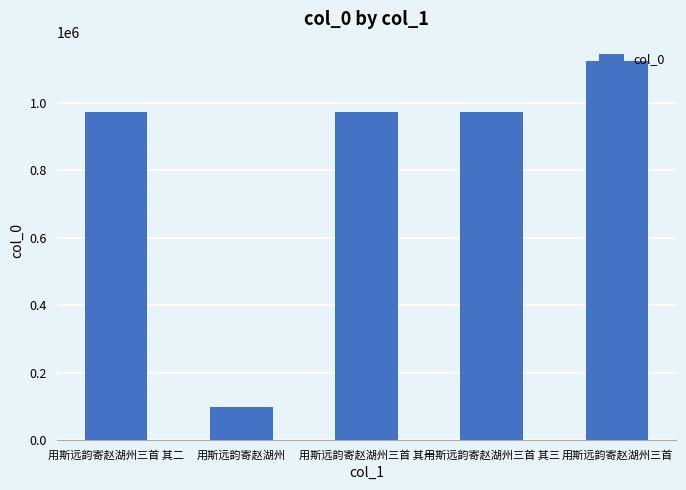

What is the minimum value shown in the chart?

98244